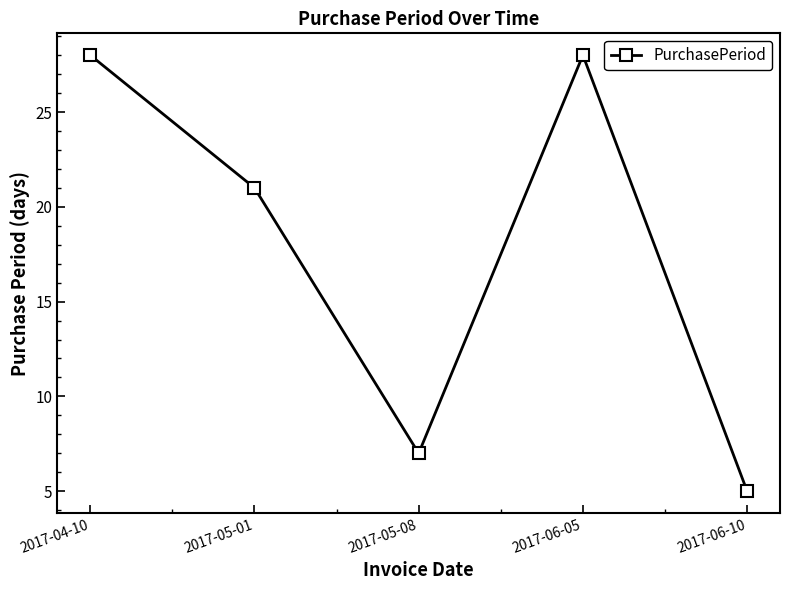

What is the minimum value shown in the chart?

5